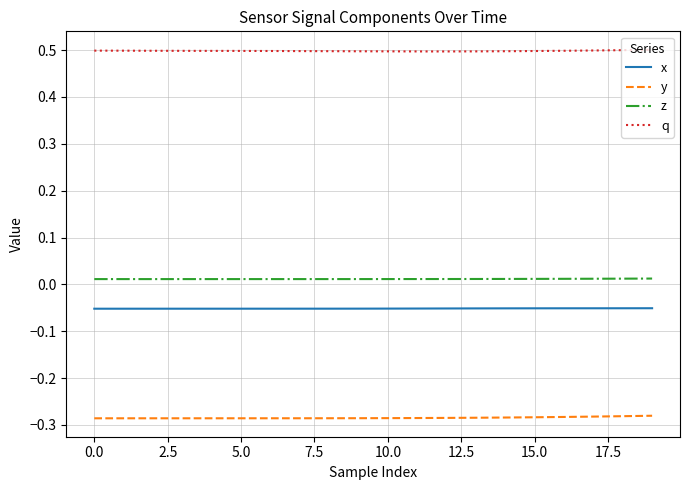

Which series has the largest total across all categories?

q